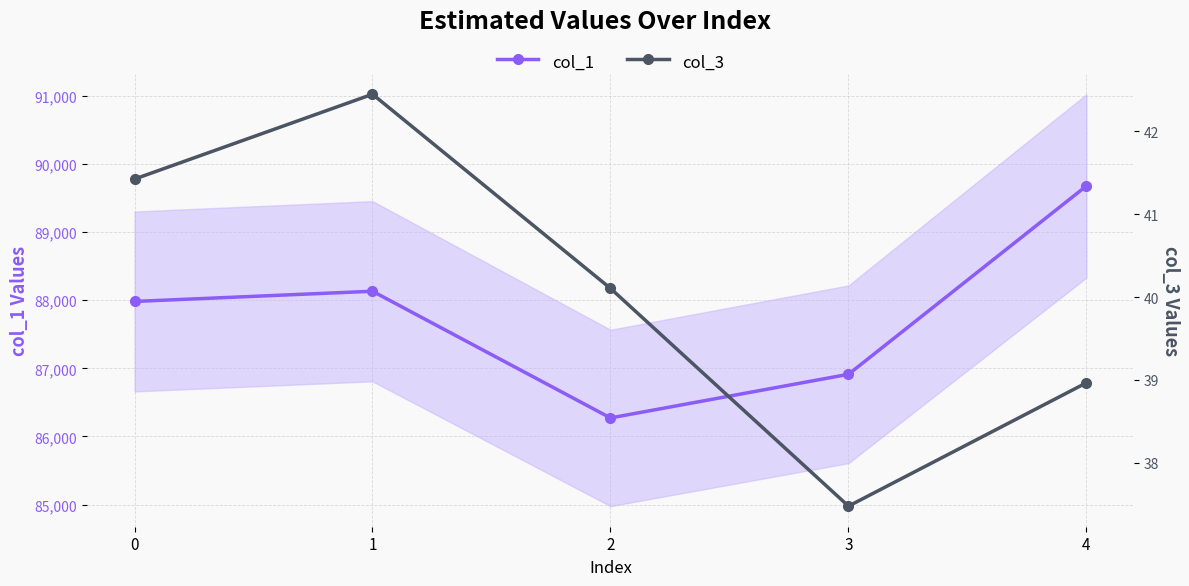

True or false: col_1 and col_3 intersect in this chart.

False